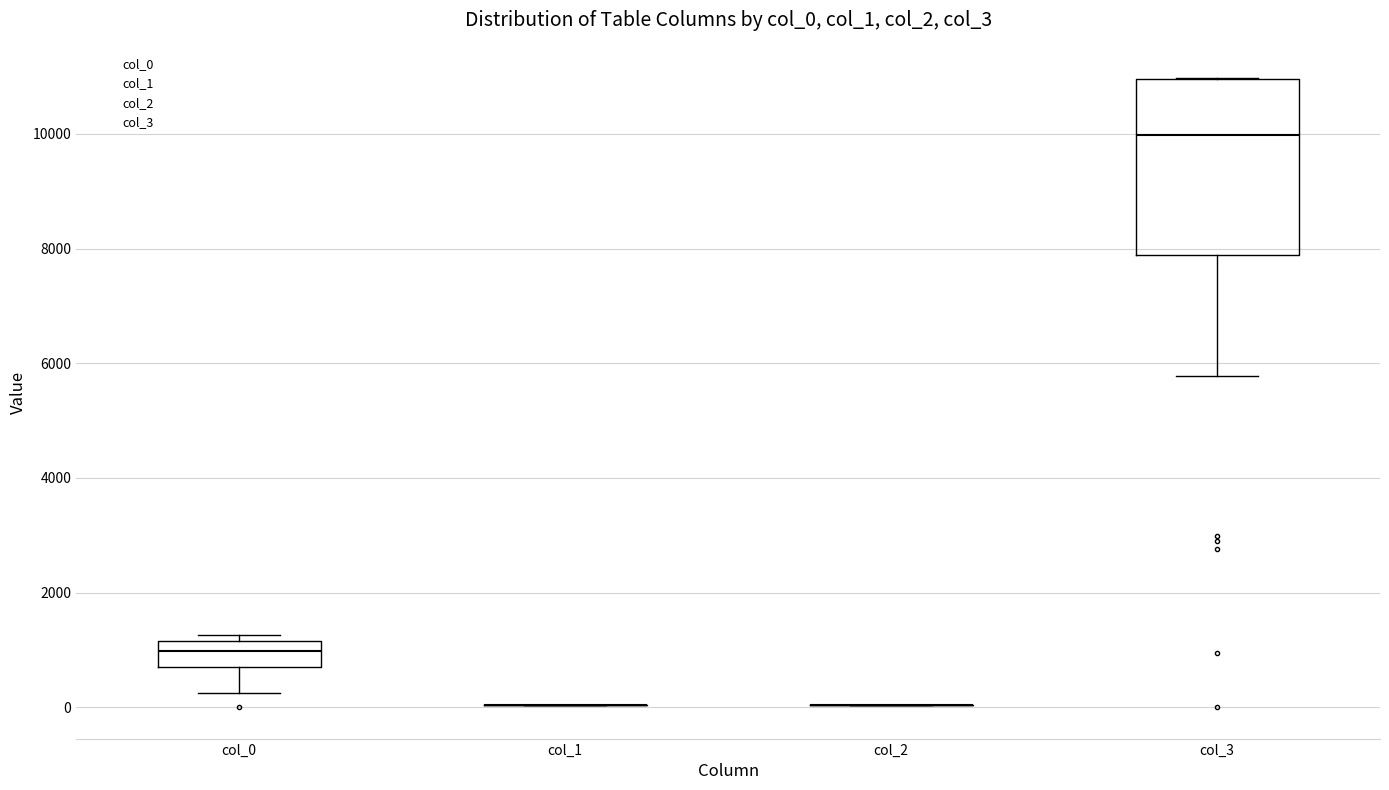

Reading left to right, read every box against the y-axis: the position of its median line, the range the box covers, and the ends of its whiskers. The values are not printed on the chart, so give them approximately, as read against the axis.

col_0: median 1000, box 600 to 1200, whiskers 200 to 1200 (just above the box's upper edge)
col_1: box collapsed to a line at 0, whiskers 0 to 0
col_2: box collapsed to a line at 0, whiskers 0 to 0
col_3: median 10000, box 7800 to 11000, whiskers 5800 to 11000